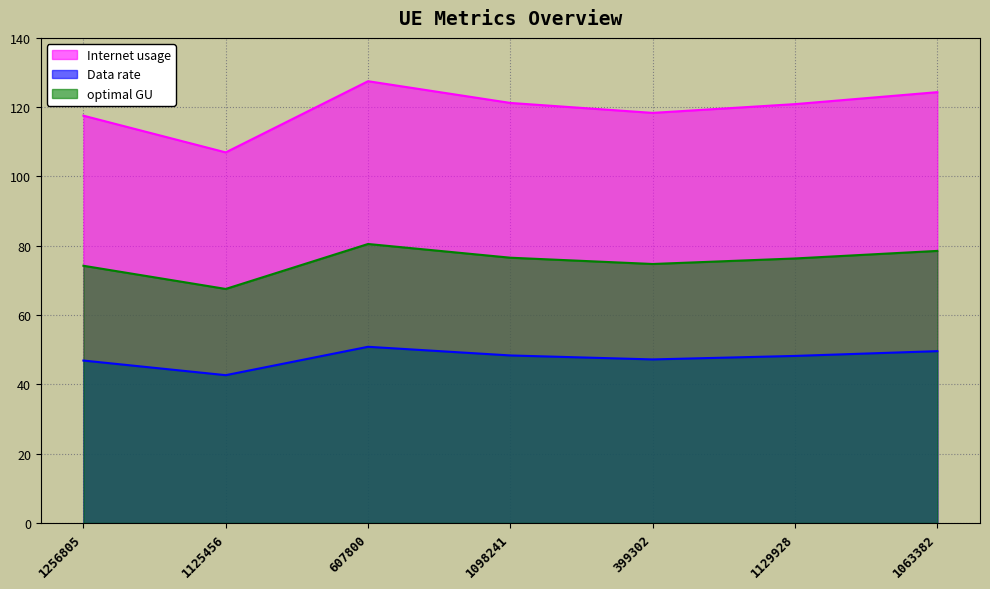

Is the value of Data rate at 1256805 greater than the value of Internet usage at 1129928?

No